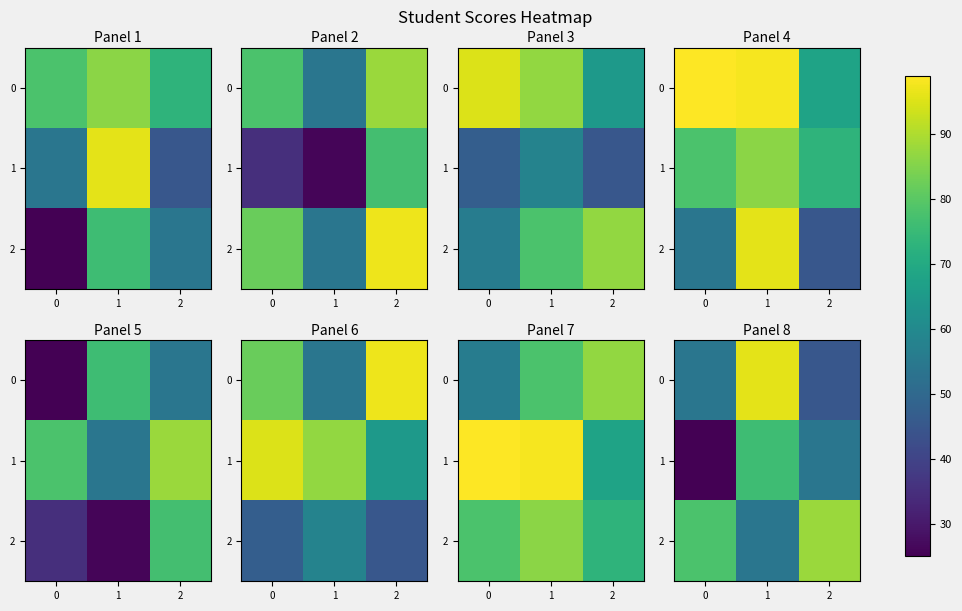

What is the total value across all series at 2?

187